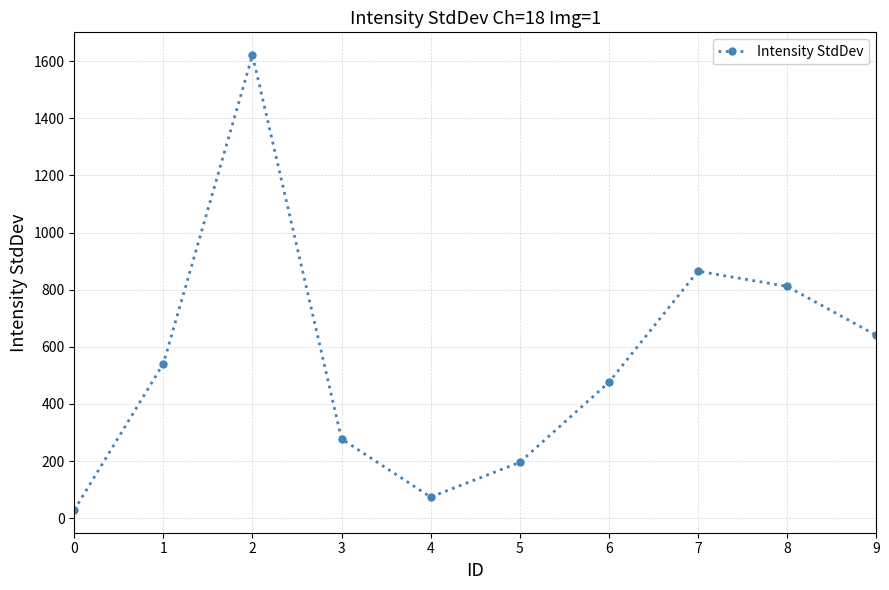

How many interior local valleys (lower than both neighbors) does the data have?

1